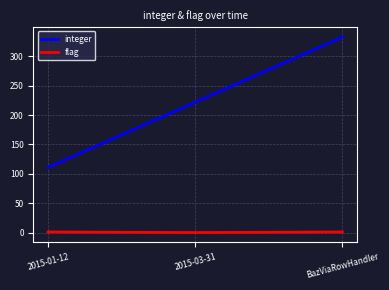

Which series changed the most between 2015-01-12 and BazViaRowHandler?

integer